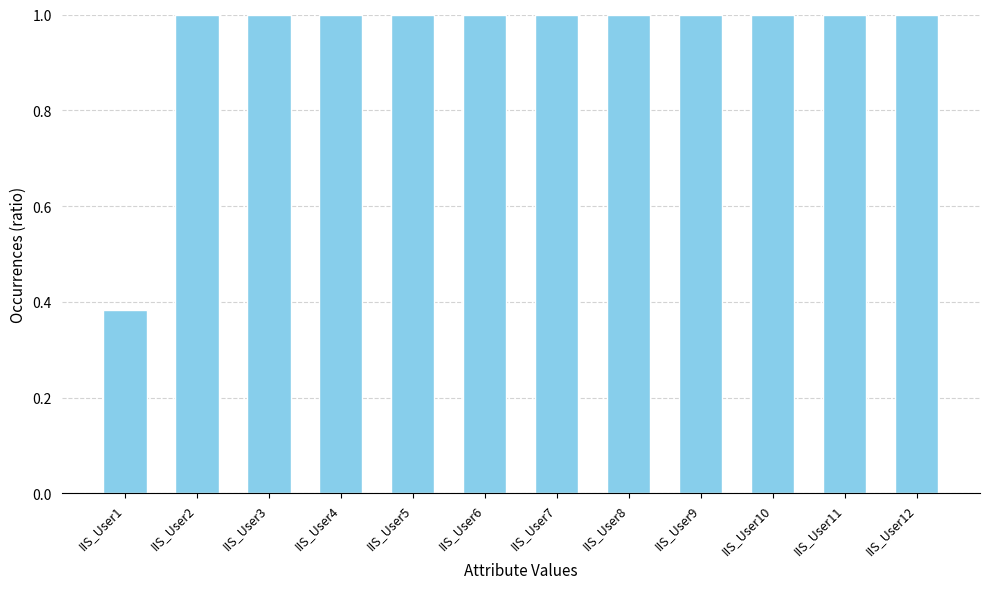

Approximately how many times larger is the value at IIS_User12 compared to IIS_User11?

1.0